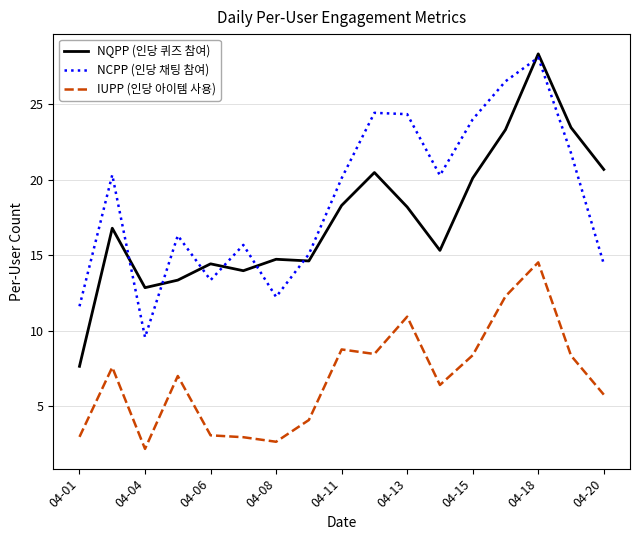

Which series has the largest total across all categories?

NCPP (인당 채팅 참여)